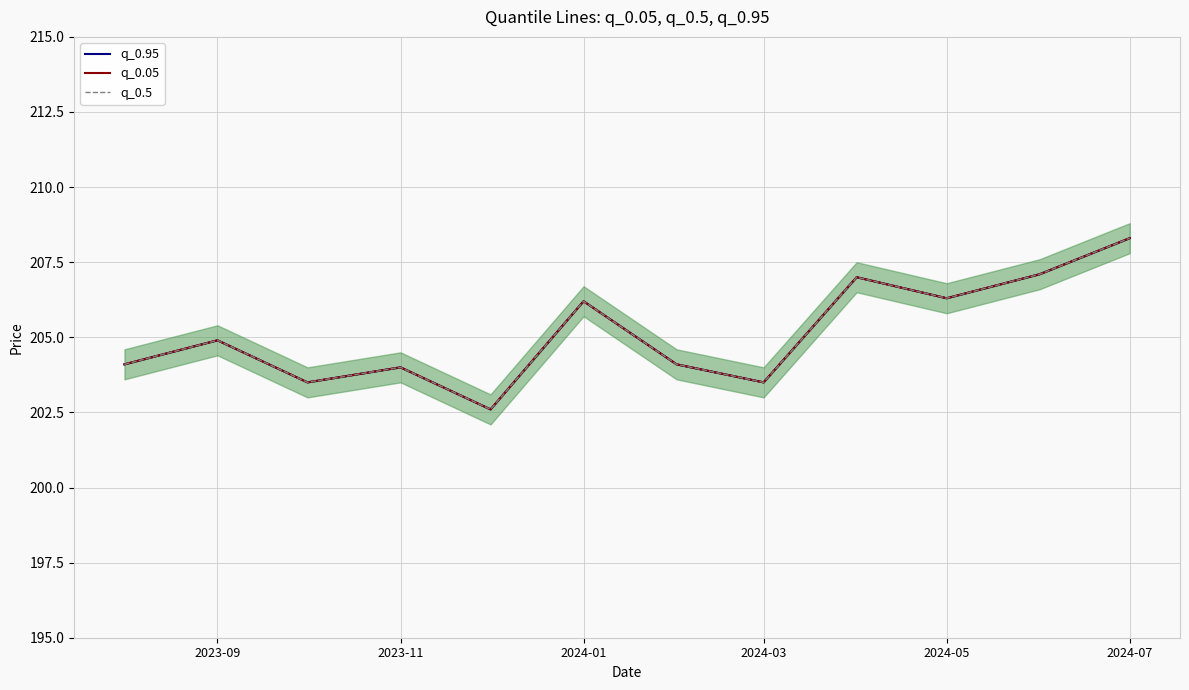

At how many categories does at least one series exceed 203?

11